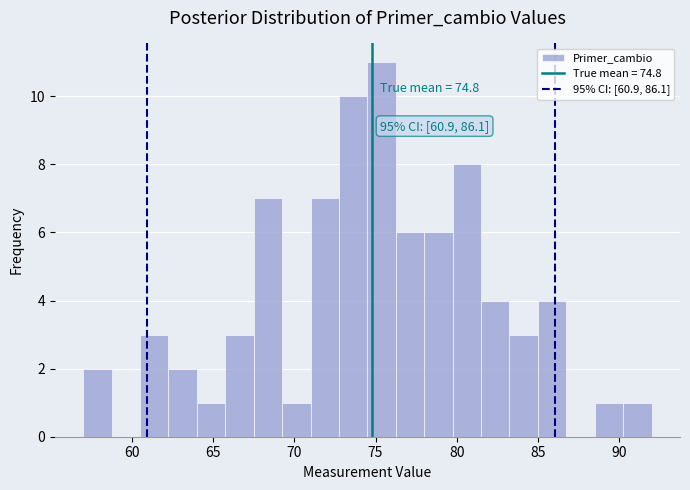

Read against the x-axis, roughly where is the centre of the tallest bar?

75.5